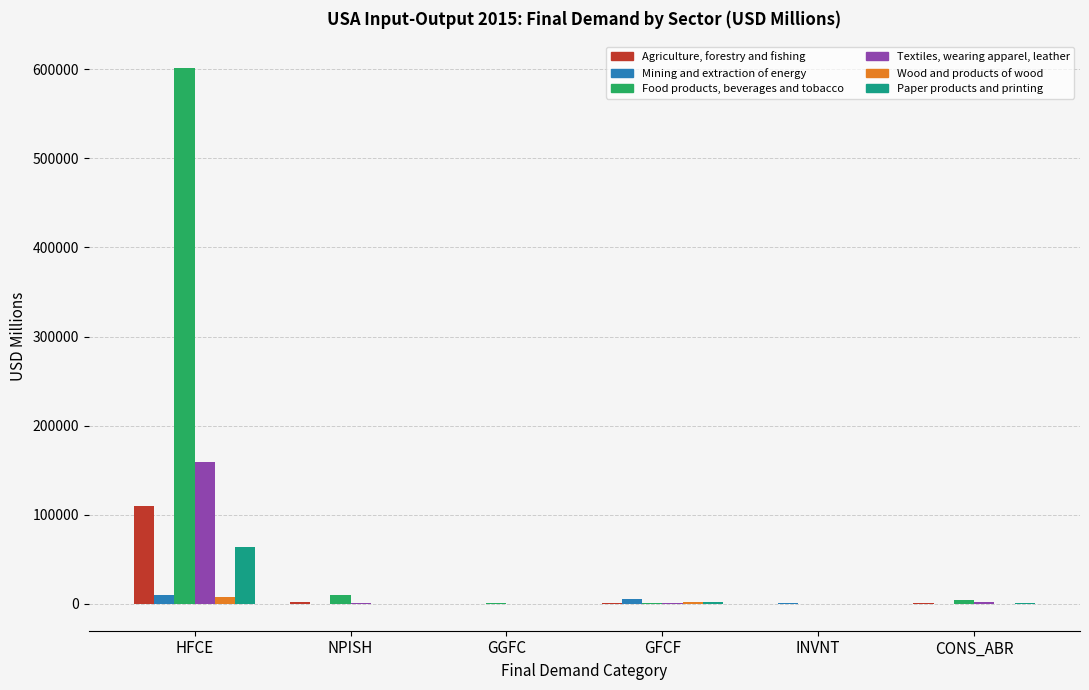

Which series has the largest total across all categories?

Food products, beverages and tobacco